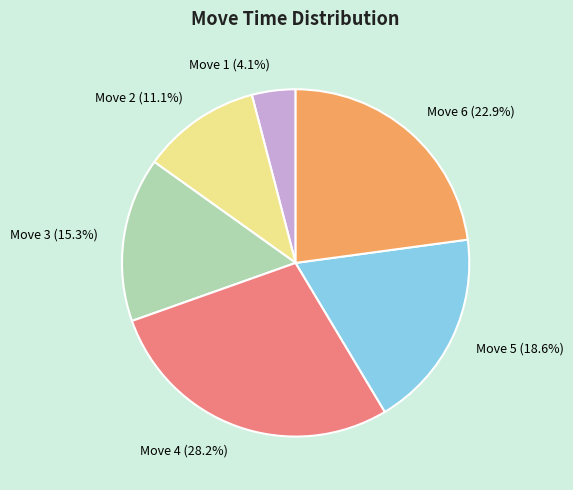

Rank the categories by value from lowest to highest.

Move 1 (4.1%), Move 2 (11.1%), Move 3 (15.3%), Move 5 (18.6%), Move 6 (22.9%), Move 4 (28.2%)